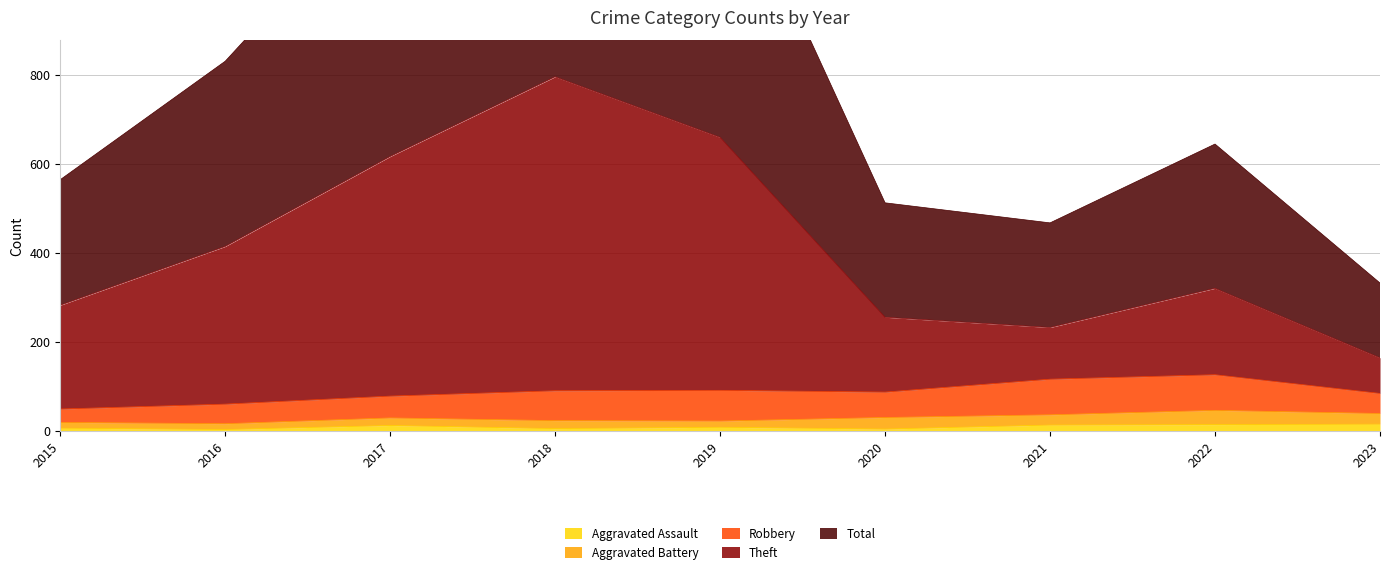

The Aggravated Assault series shows 5 at 2018. True or false?

True